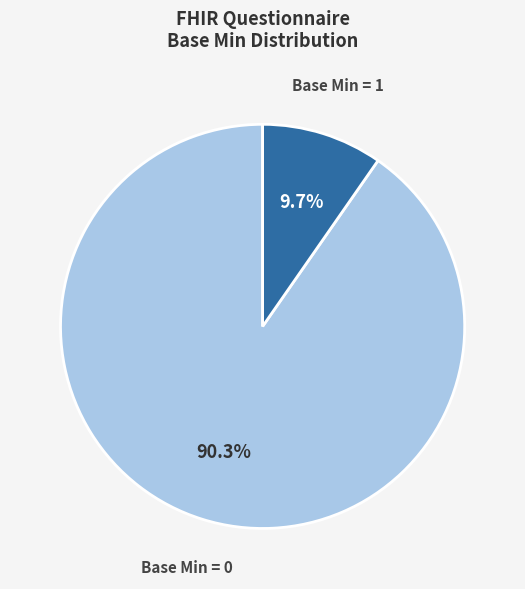

What portion of the pie excludes Base Min = 1?

90.3%